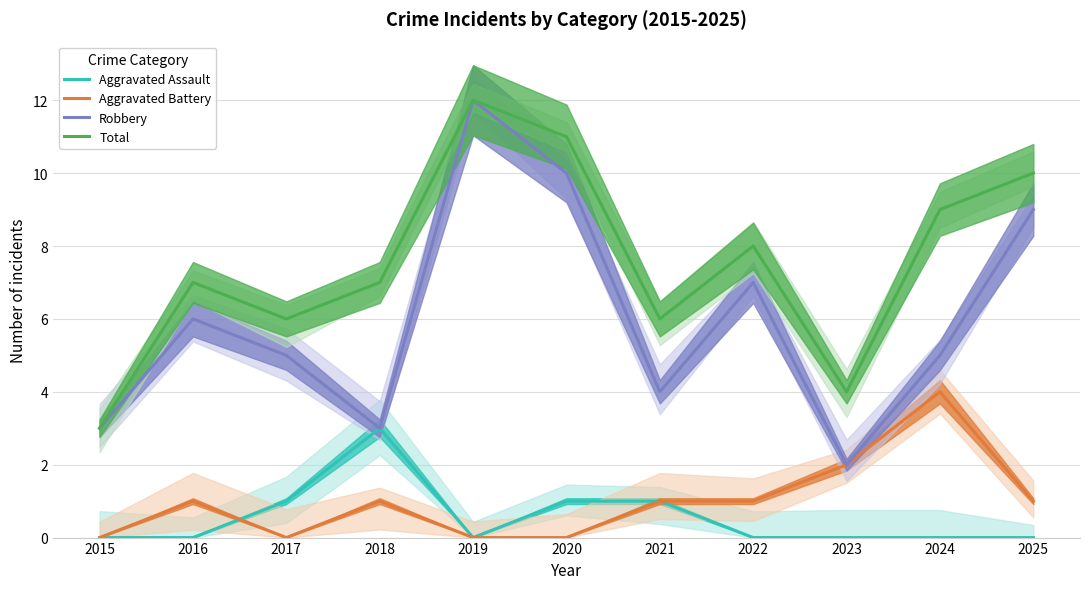

True or false: Aggravated Assault and Robbery cross at least once.

False